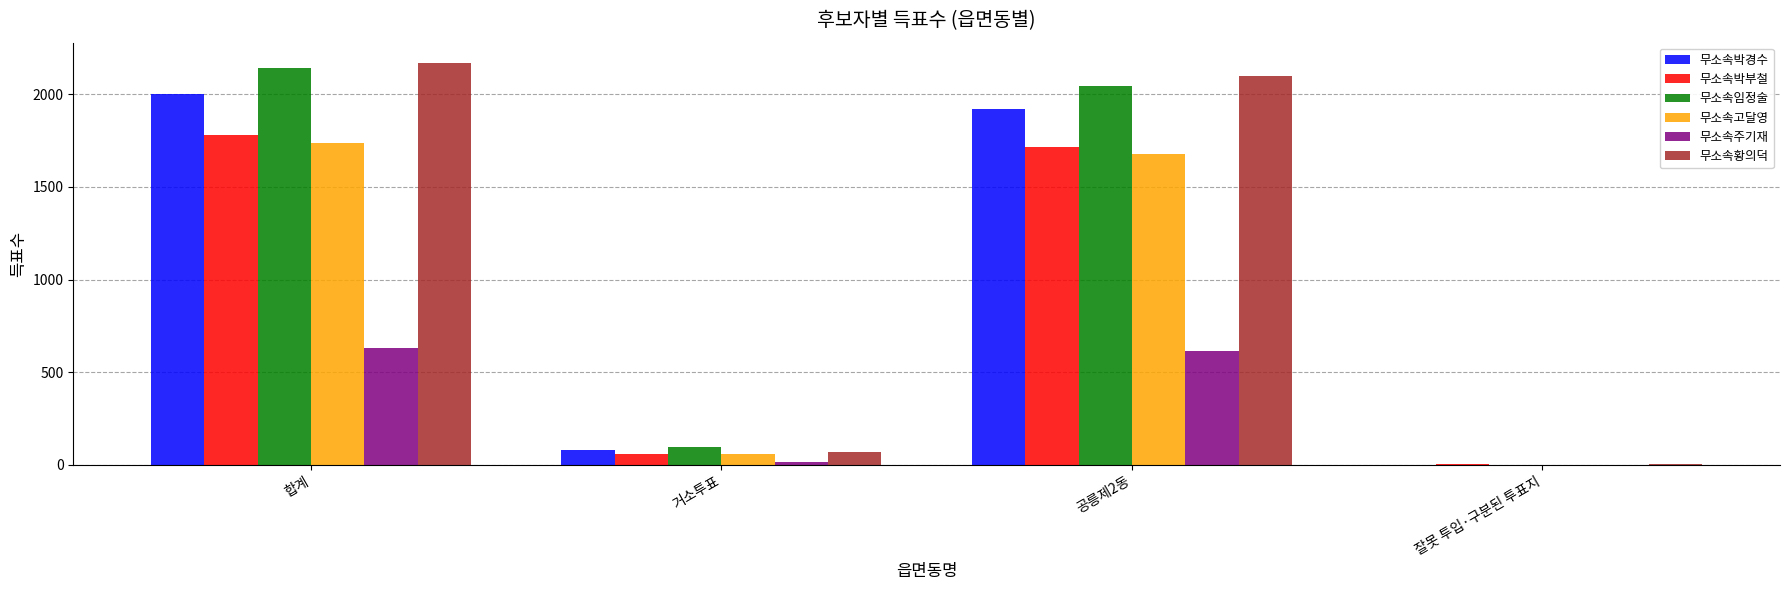

Reading left to right, list all the values displayed in this chart.

무소속박경수: 2002	82	1920	0
무소속박부철: 1780	60	1714	6
무소속임정술: 2142	97	2045	0
무소속고달영: 1738	57	1680	1
무소속주기재: 633	15	617	1
무소속황의덕: 2170	70	2098	2